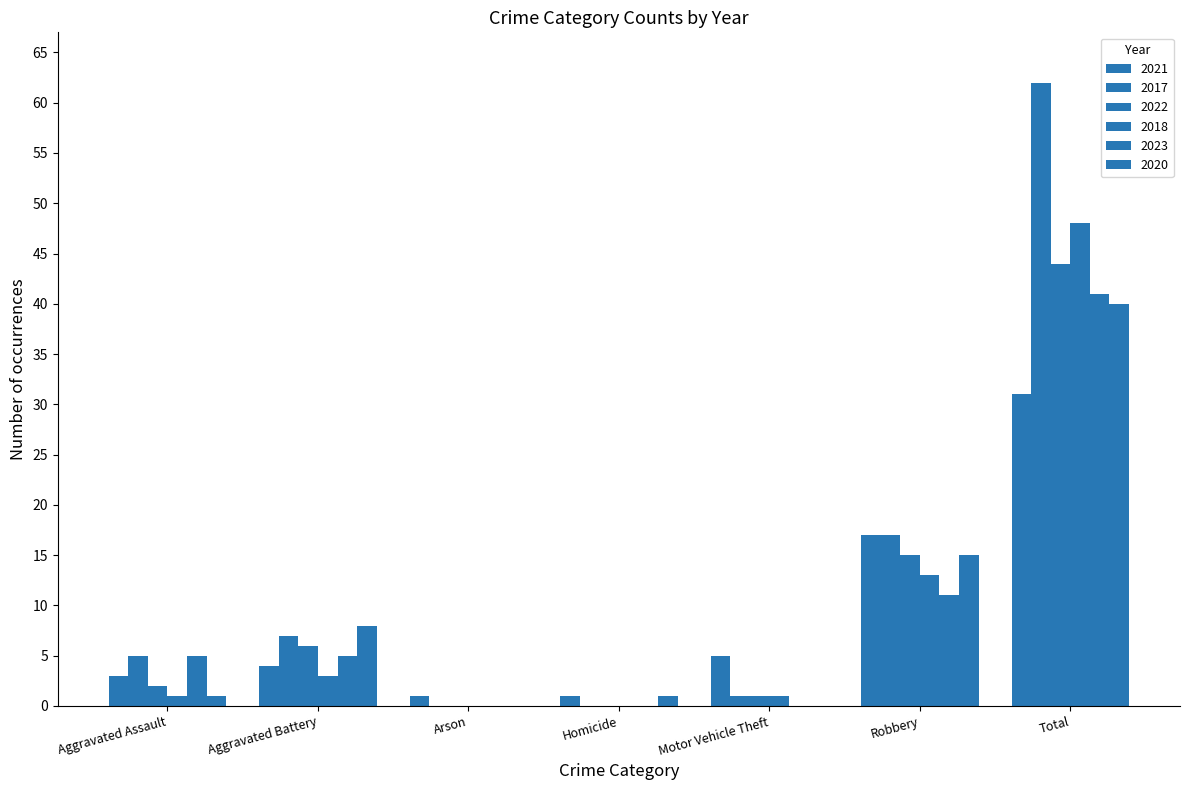

How many distinct data groups are displayed?

6